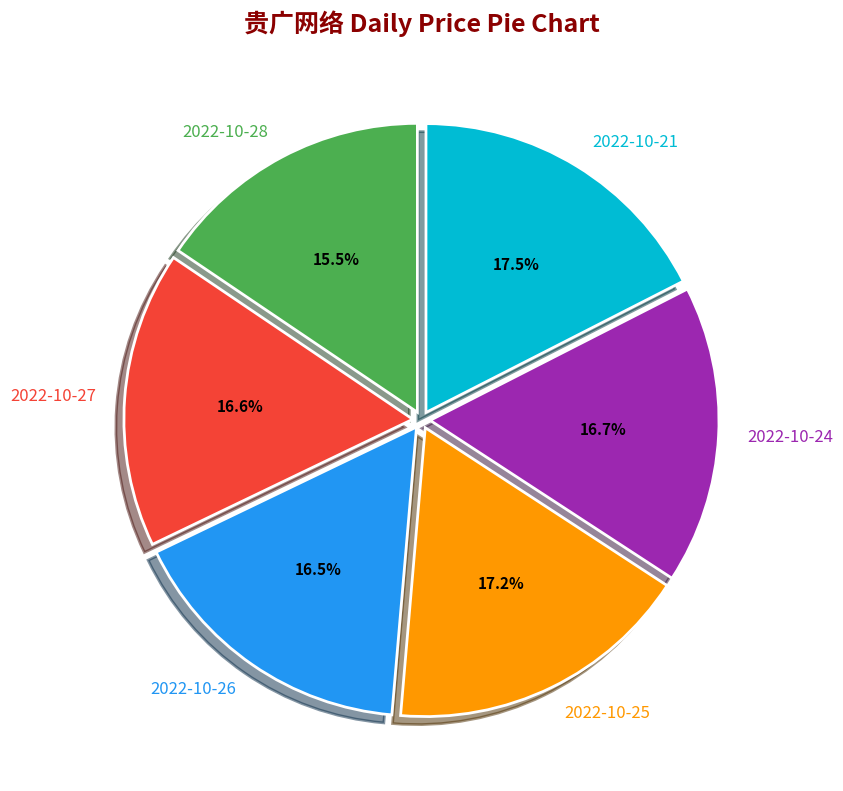

To the nearest percent, what is the average slice percentage?

17%